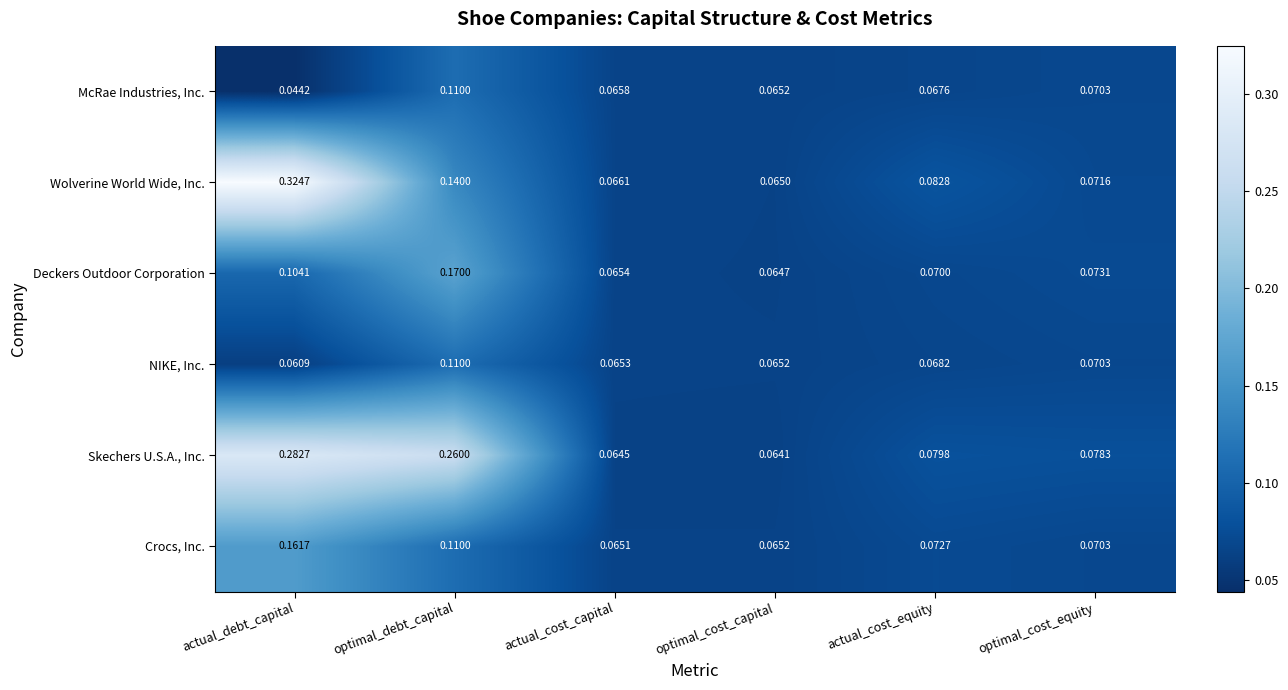

Which series changed the most between actual_cost_capital and optimal_cost_capital?

Wolverine World Wide, Inc.